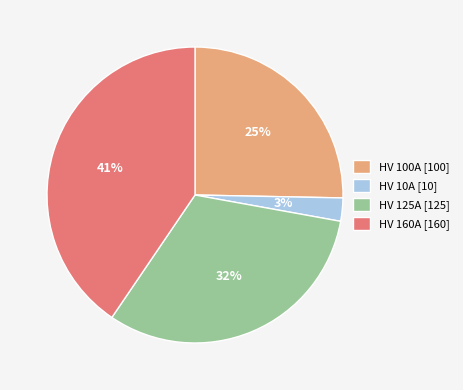

Does any single category account for the majority?

No